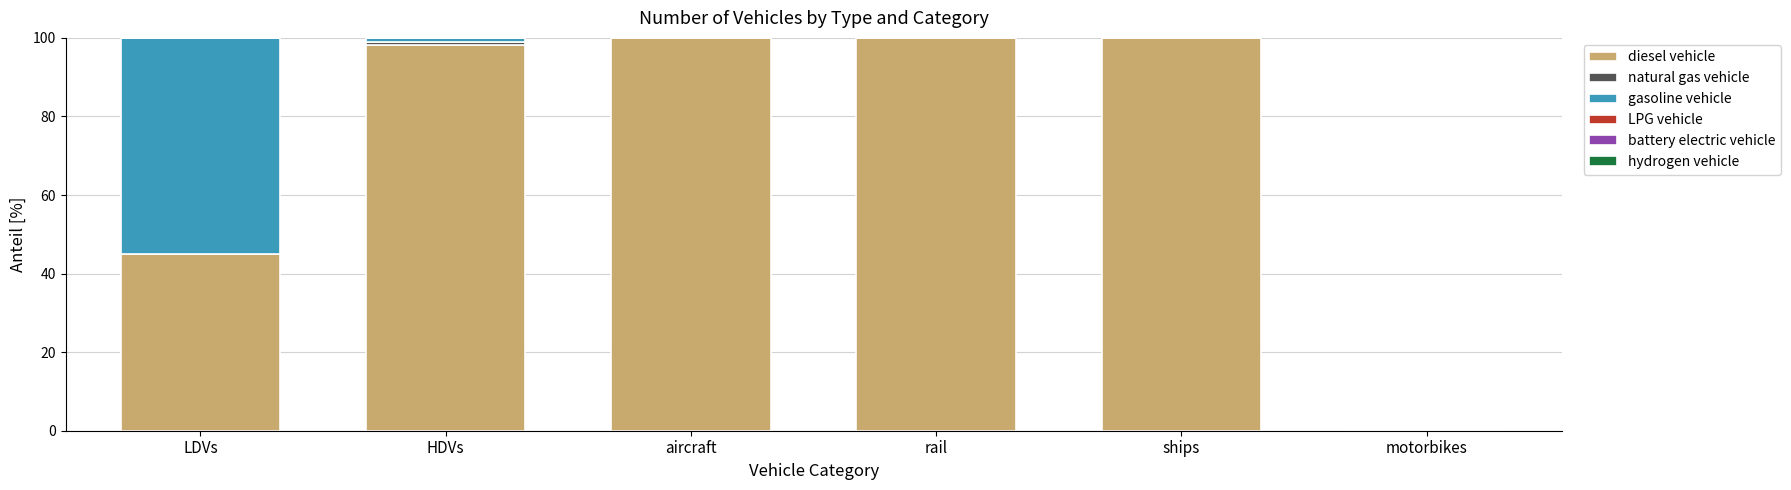

At which label is diesel vehicle closest to 50?

LDVs